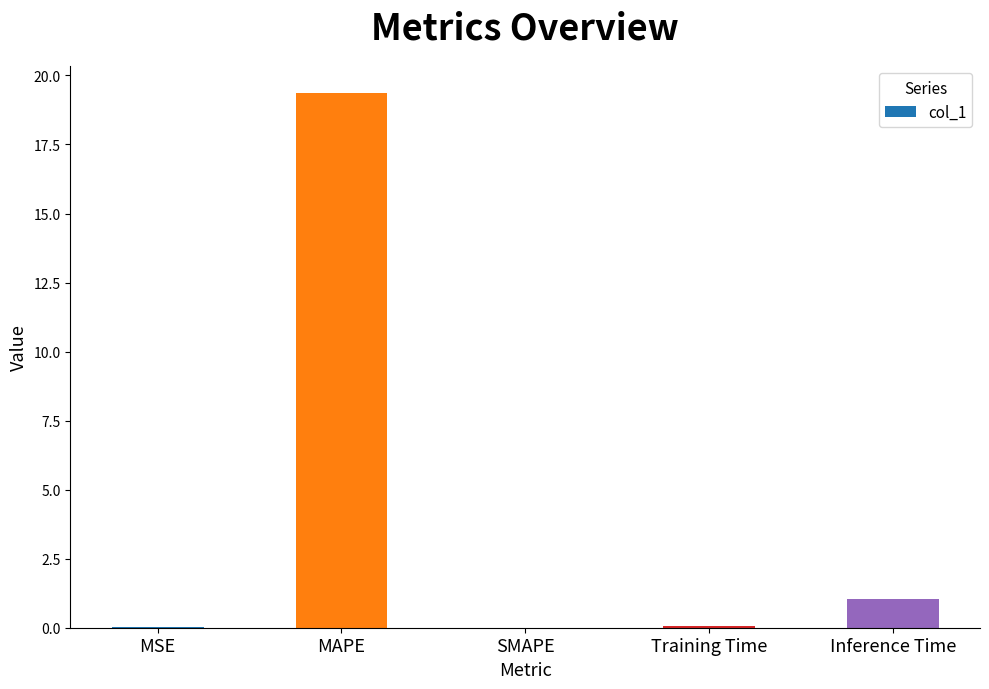

Read the value at Training Time.

0.1